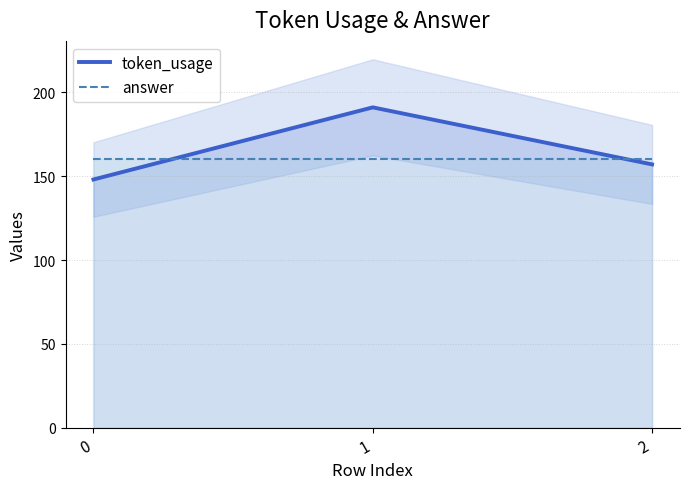

Which has a higher value, 0 or 1?

1